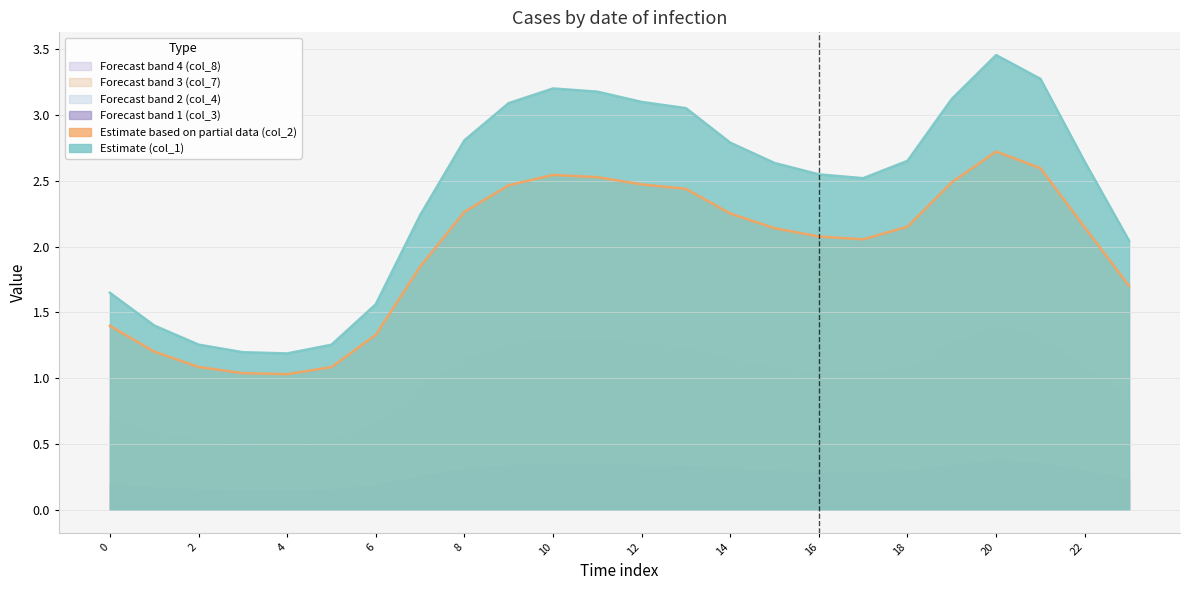

Reading left to right, what are all the values shown in this chart?

col_1: 1.6	1.4	1.3	1.2	1.2	1.3	1.6	2.2	2.8	3.1	3.2	3.2	3.1	3.1	2.8	2.6	2.5	2.5	2.7	3.1	3.5	3.3	2.6	2.0
col_2: 1.4	1.2	1.1	1.0	1.0	1.1	1.3	1.8	2.3	2.5	2.5	2.5	2.5	2.4	2.3	2.1	2.1	2.1	2.2	2.5	2.7	2.6	2.1	1.7
col_3: 0.2	0.2	0.2	0.1	0.1	0.2	0.2	0.3	0.3	0.3	0.3	0.3	0.3	0.3	0.3	0.3	0.3	0.3	0.3	0.3	0.4	0.4	0.3	0.2
col_4: 0.0	0.0	0.0	0.0	0.0	0.0	0.0	0.0	0.0	0.0	0.0	0.0	0.0	0.0	0.0	0.0	0.0	0.0	0.0	0.0	0.1	0.0	0.0	0.0
col_7: 0.0	0.0	0.0	0.0	0.0	0.0	0.0	0.0	0.0	0.0	0.0	0.0	0.0	0.0	0.0	0.0	0.0	0.0	0.0	0.0	0.0	0.0	0.0	0.0
col_8: 0.7	0.6	0.5	0.5	0.5	0.5	0.7	0.9	1.1	1.3	1.3	1.3	1.3	1.2	1.1	1.1	1.0	1.0	1.1	1.3	1.4	1.3	1.1	0.8